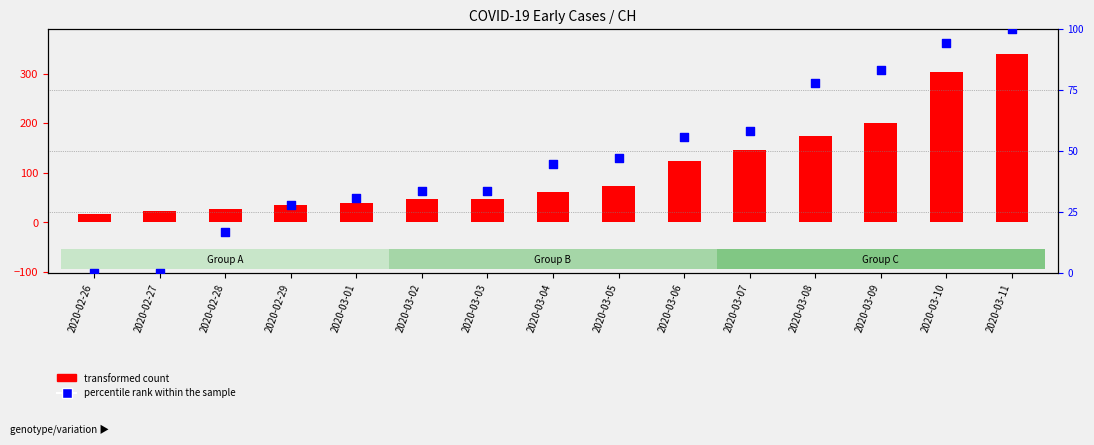

What is the total value across all series at 2020-03-06?

178.6